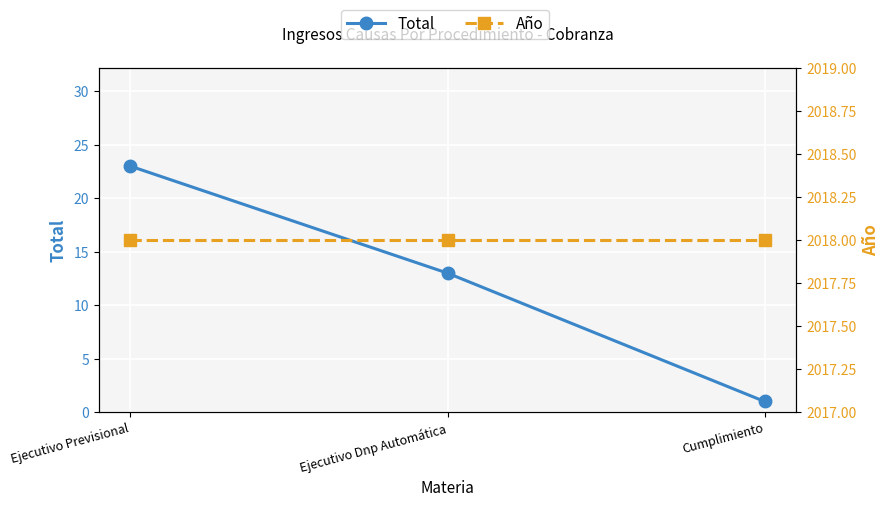

The Total series shows 1 at Cumplimiento. True or false?

True